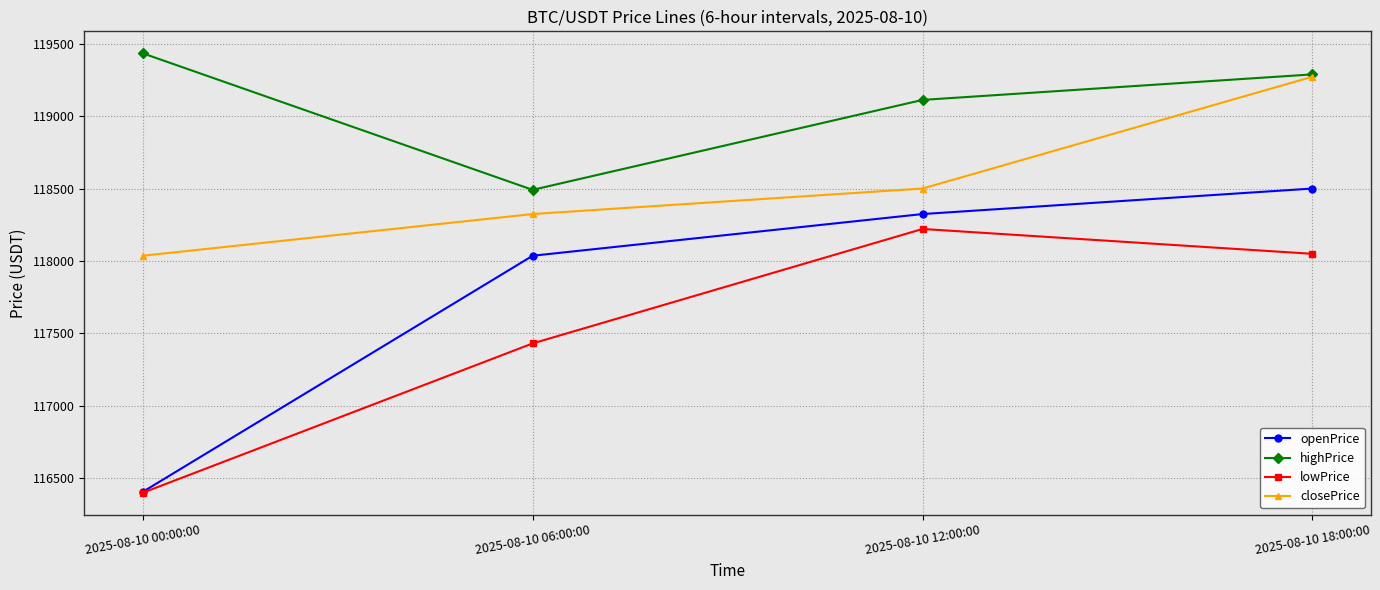

Which series changed the most between 2025-08-10 06:00:00 and 2025-08-10 18:00:00?

closePrice